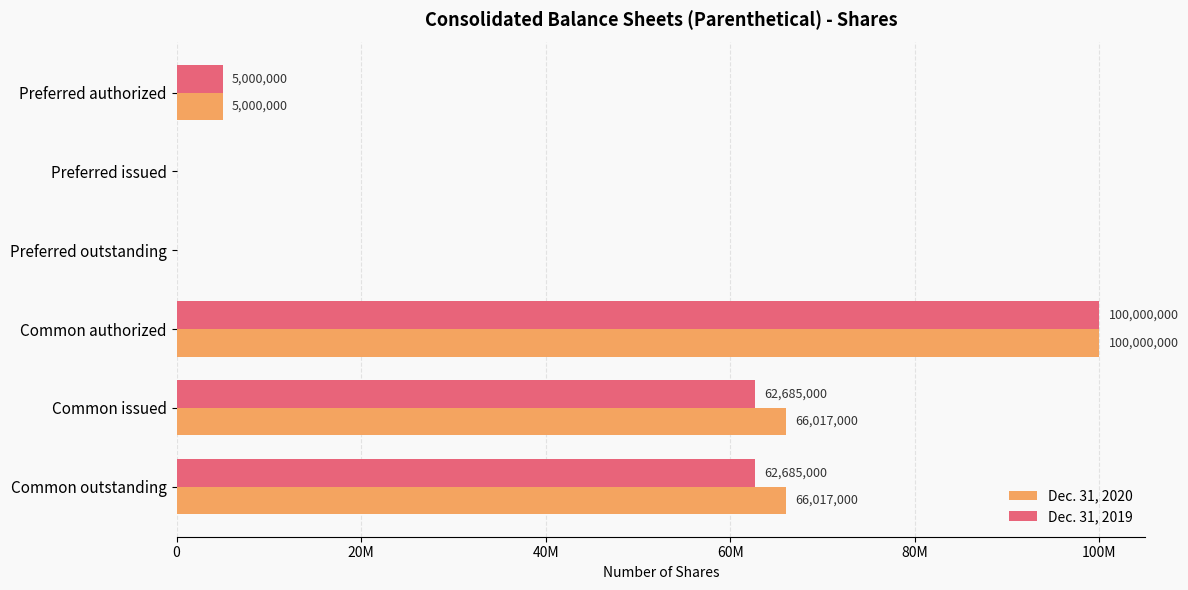

What are all the series names shown in the legend?

Dec. 31, 2020, Dec. 31, 2019